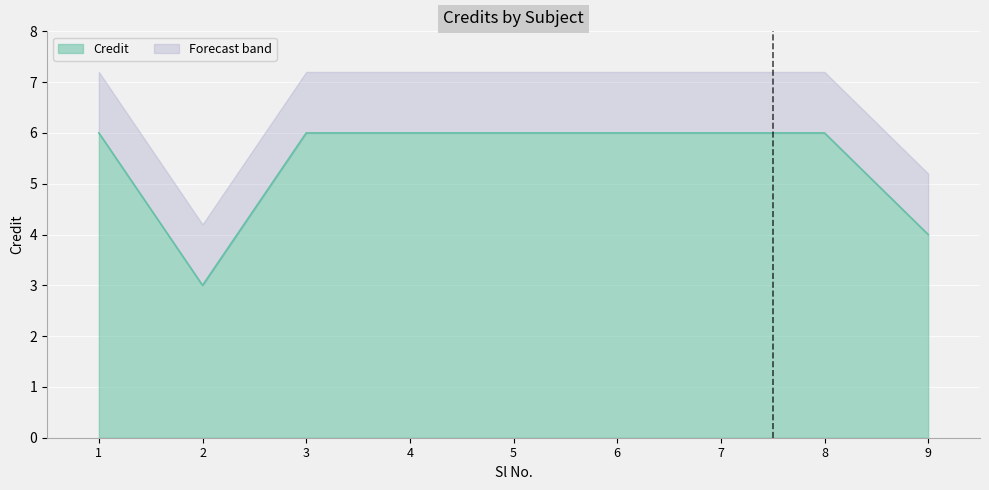

Rank the categories by value from lowest to highest.

2, 9, 1, 3, 4, 5, 6, 7, 8